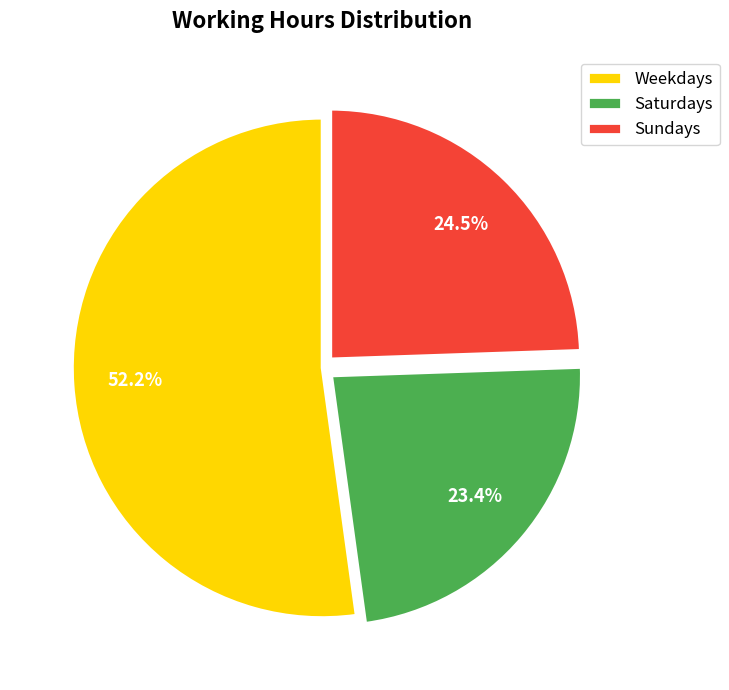

What is the majority slice?

Weekdays